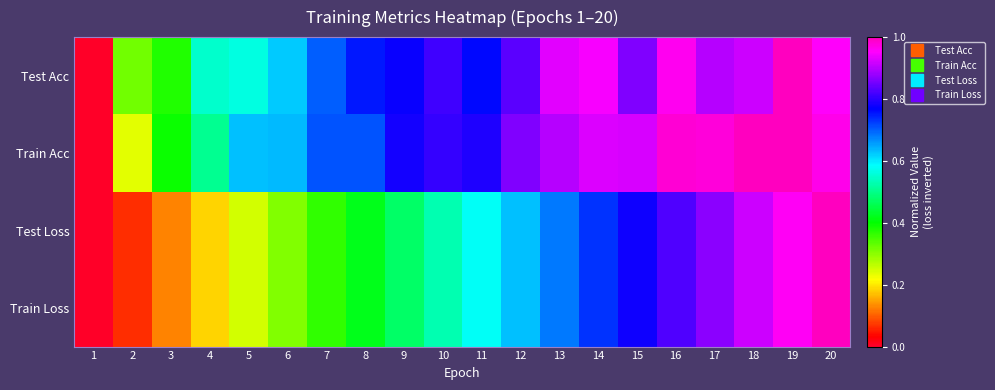

Reading left to right, extract all data points from this chart.

Test Acc: 1=0.0	2=0.3	3=0.4	4=0.5	5=0.6	6=0.6	7=0.7	8=0.8	9=0.8	10=0.8	11=0.8	12=0.8	13=0.9	14=0.9	15=0.9	16=1.0	17=0.9	18=0.9	19=1.0	20=1.0
Train Acc: 1=0.0	2=0.2	3=0.4	4=0.5	5=0.6	6=0.6	7=0.7	8=0.7	9=0.8	10=0.8	11=0.8	12=0.9	13=0.9	14=0.9	15=0.9	16=1.0	17=1.0	18=1.0	19=1.0	20=1.0
Test Loss: 1=0.0	2=0.1	3=0.1	4=0.2	5=0.2	6=0.3	7=0.4	8=0.4	9=0.5	10=0.5	11=0.6	12=0.6	13=0.7	14=0.7	15=0.8	16=0.8	17=0.9	18=0.9	19=1.0	20=1.0
Train Loss: 1=0.0	2=0.1	3=0.1	4=0.2	5=0.2	6=0.3	7=0.4	8=0.4	9=0.5	10=0.5	11=0.6	12=0.6	13=0.7	14=0.7	15=0.8	16=0.8	17=0.9	18=0.9	19=1.0	20=1.0